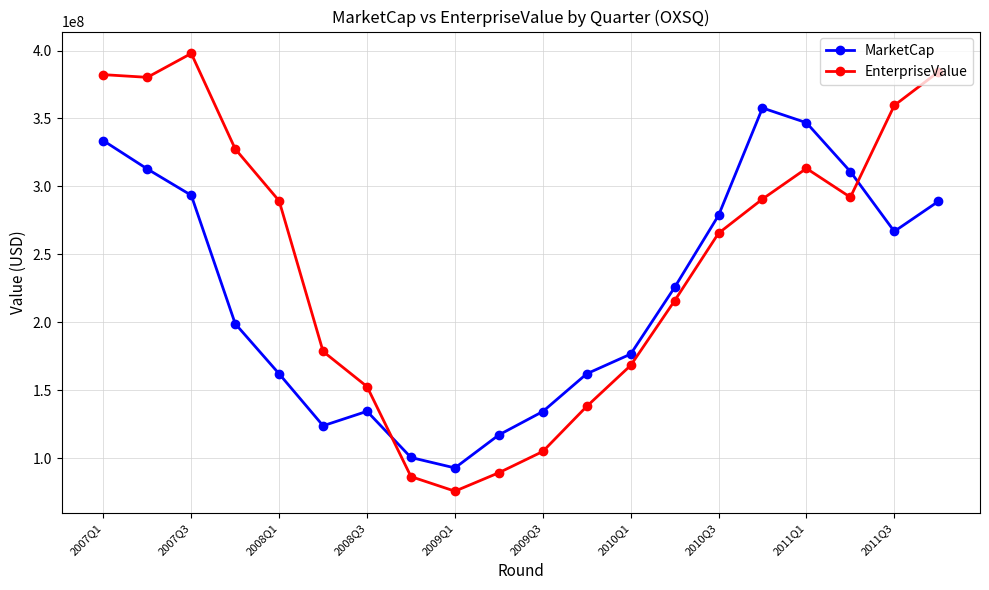

True or false: EnterpriseValue and MarketCap cross at least once.

True